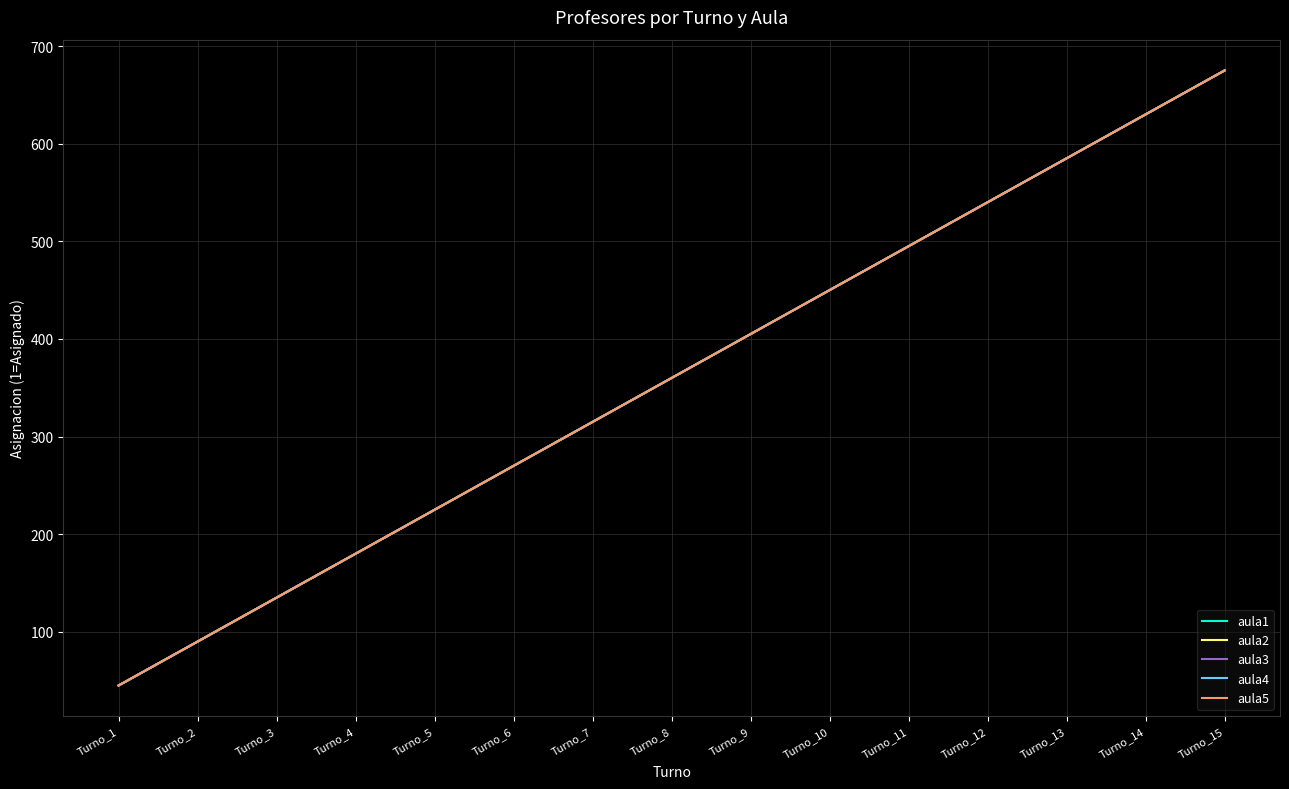

Which label corresponds to the largest value in the chart?

Turno_15